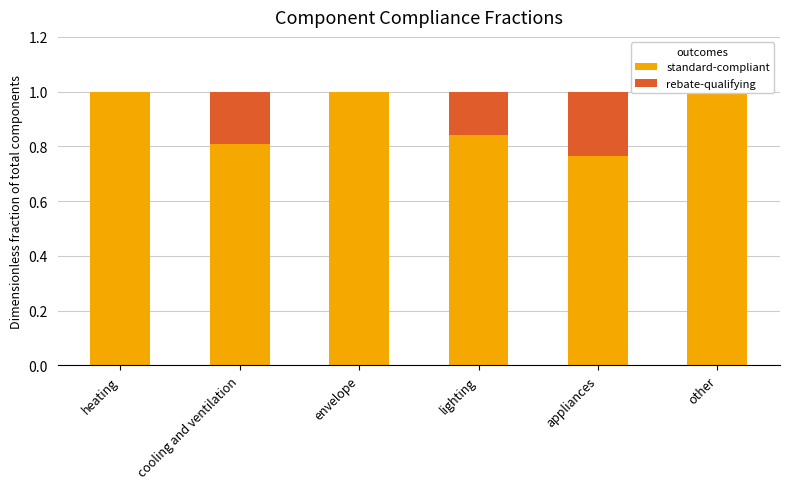

What are all the series names shown in the legend?

standard-compliant, rebate-qualifying